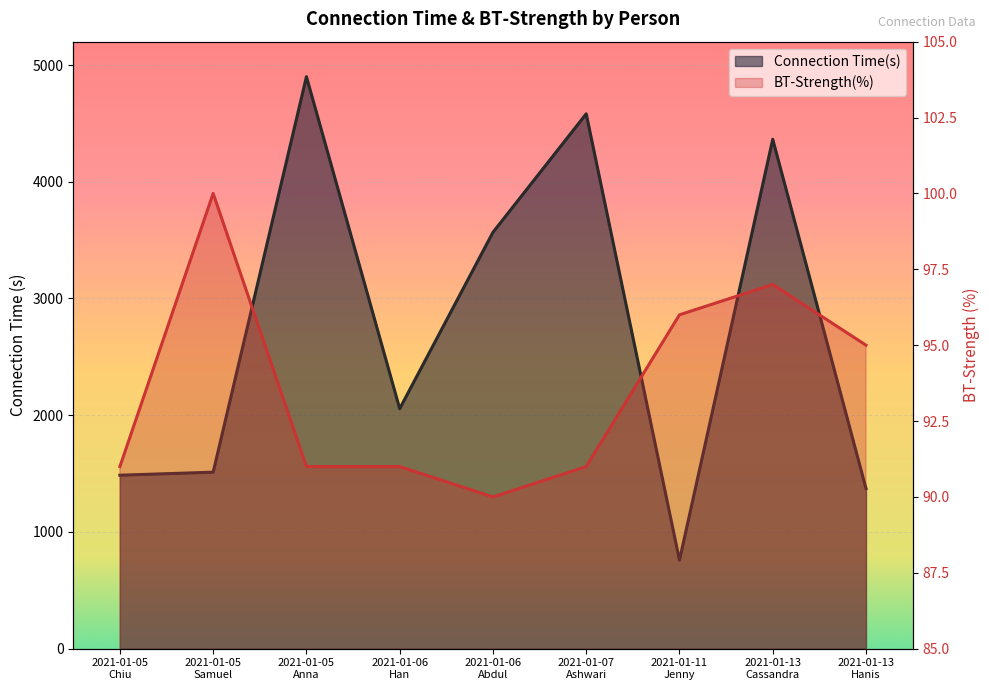

List the series in order of their peak value, highest first.

Connection Time(s), BT-Strength(%)